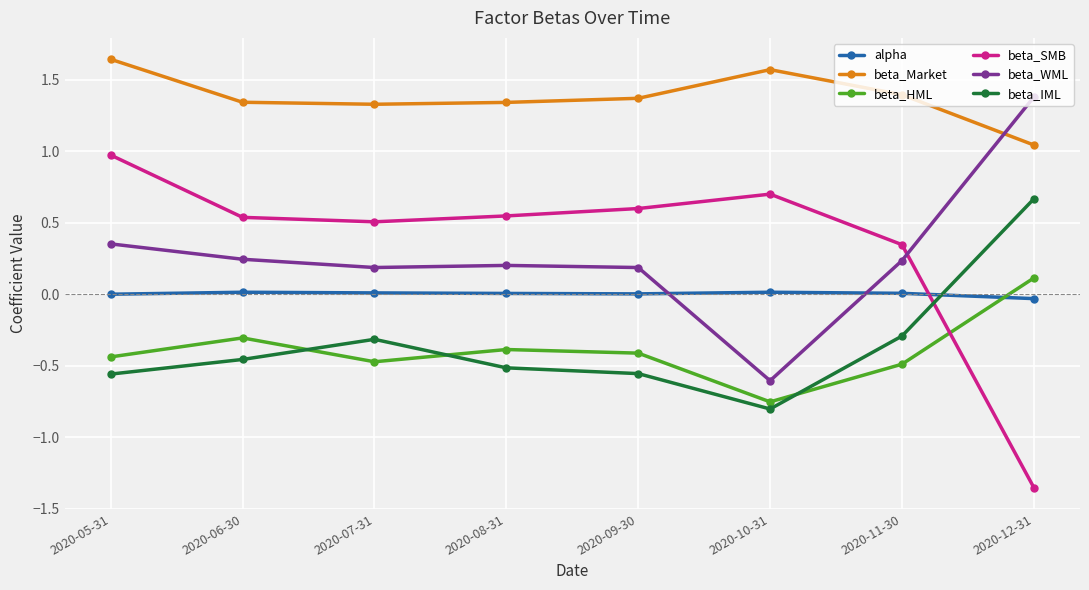

Where is beta_HML nearest to the value 0?

2020-12-31